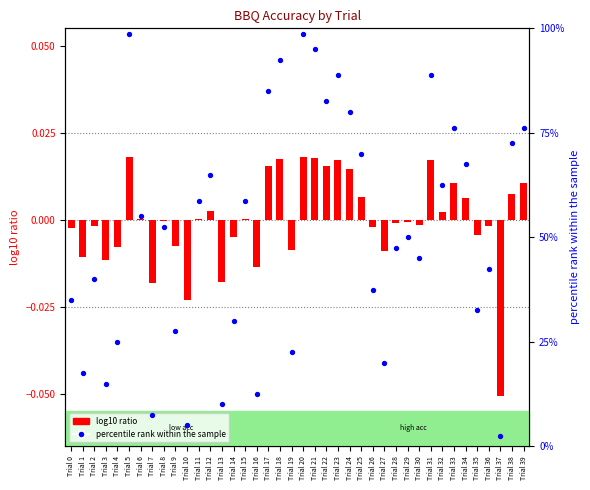

What is the total value across all series at Trial 29?

50.0